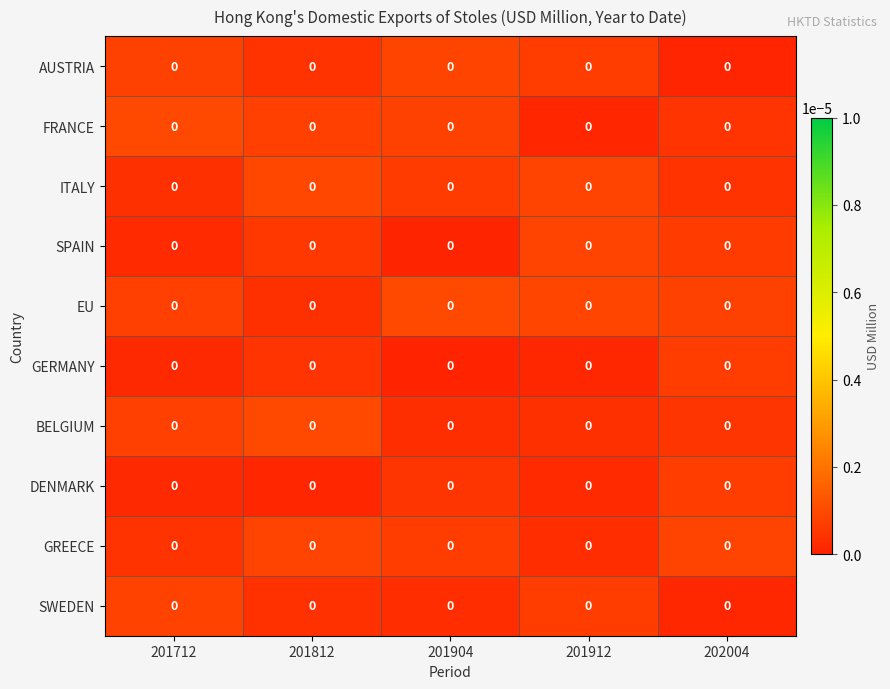

How many categories are shown in the chart?

5